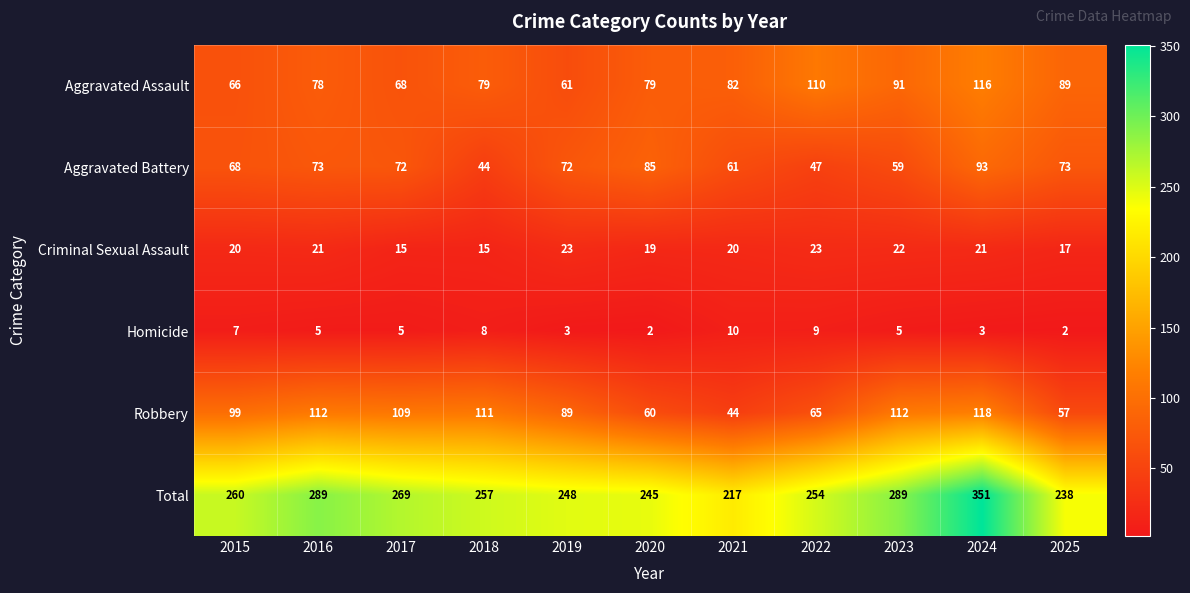

What is the average value of the Robbery series?

89